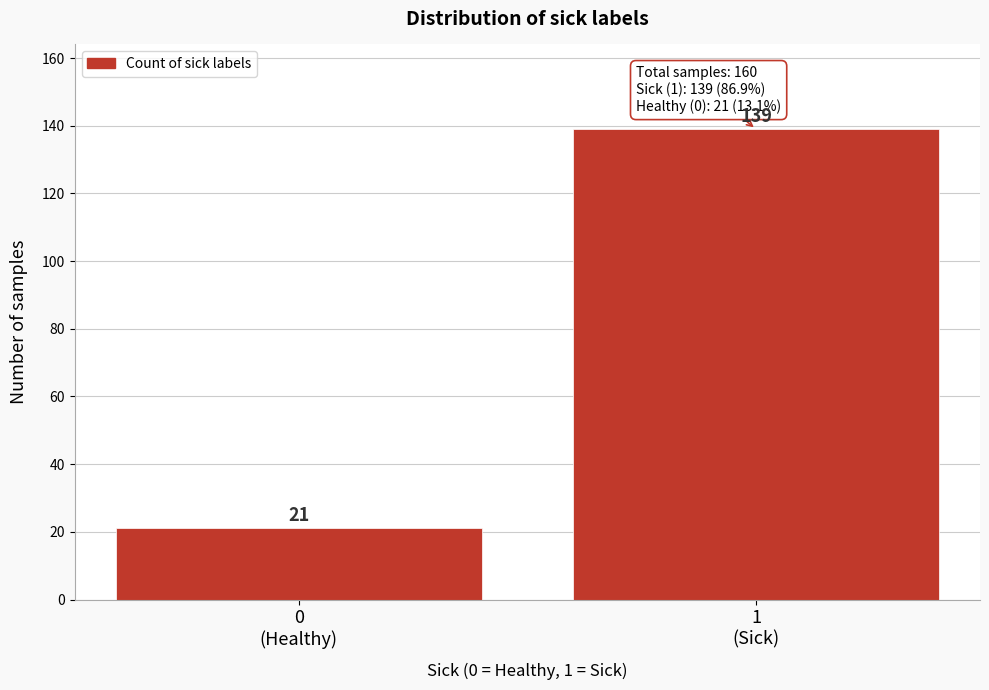

Reading left to right, transcribe all the data shown in this chart.

21	139